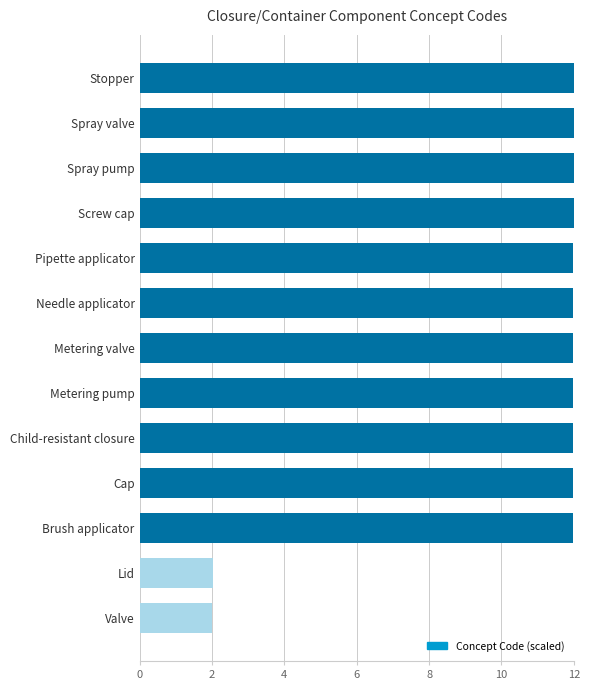

What is the minimum value shown in the chart?

2.0